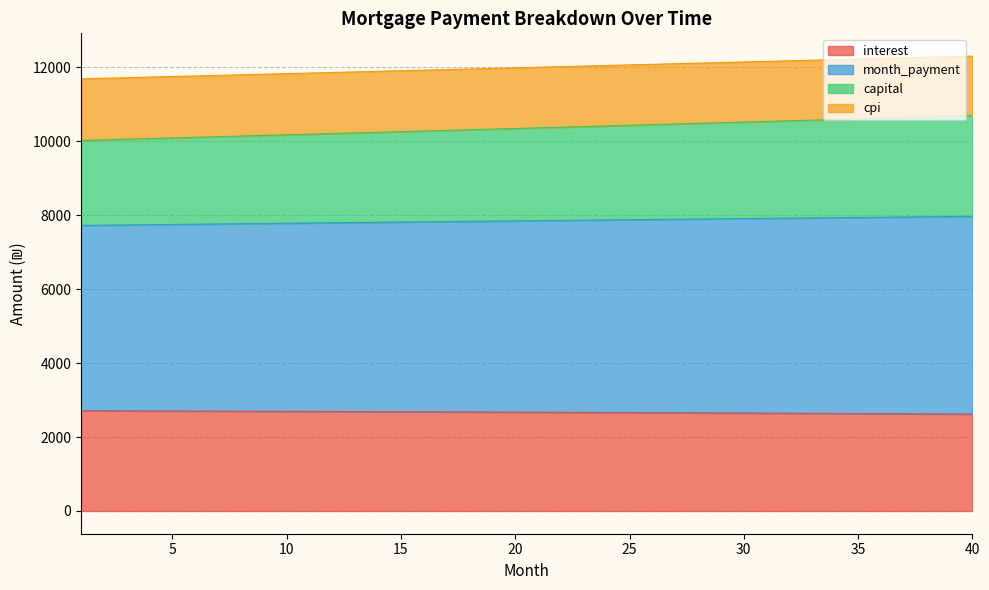

What is the highest value of the interest series?

2712.8